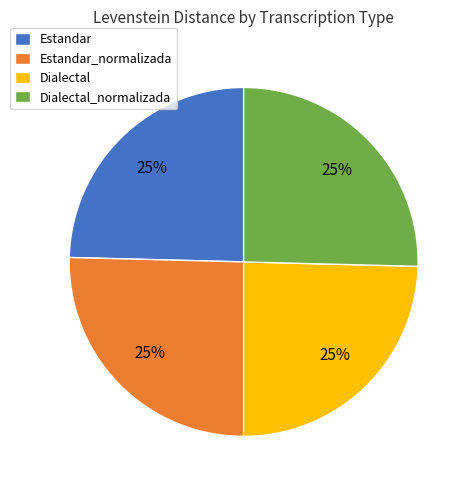

Approximately how many times larger is the value at Dialectal compared to Estandar?

1.0